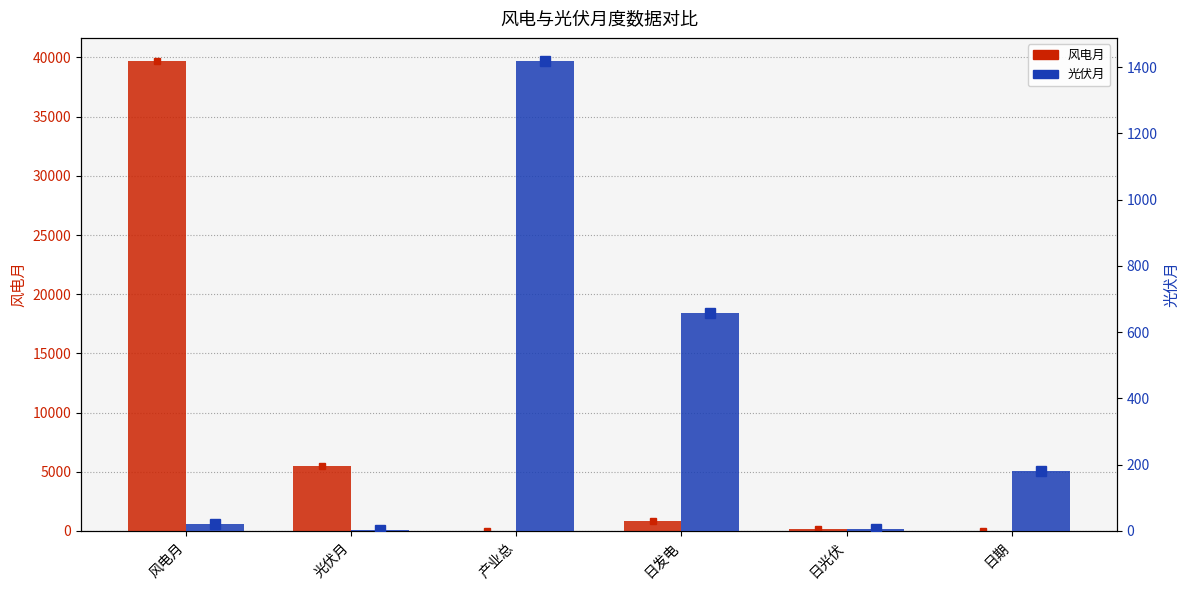

What is the spread (max minus min) of values at 日光伏?

172.9